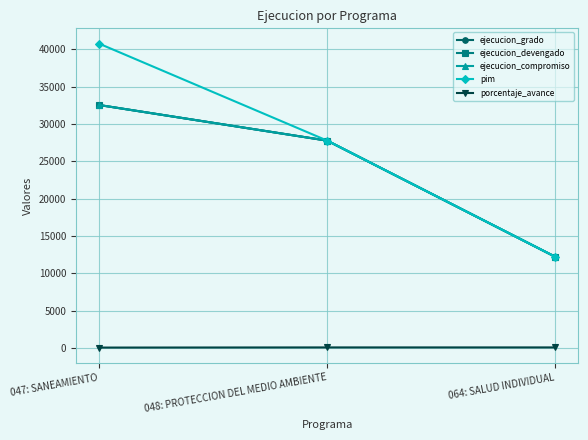

What is the label of the 2nd point from the right?

048: PROTECCION DEL MEDIO AMBIENTE